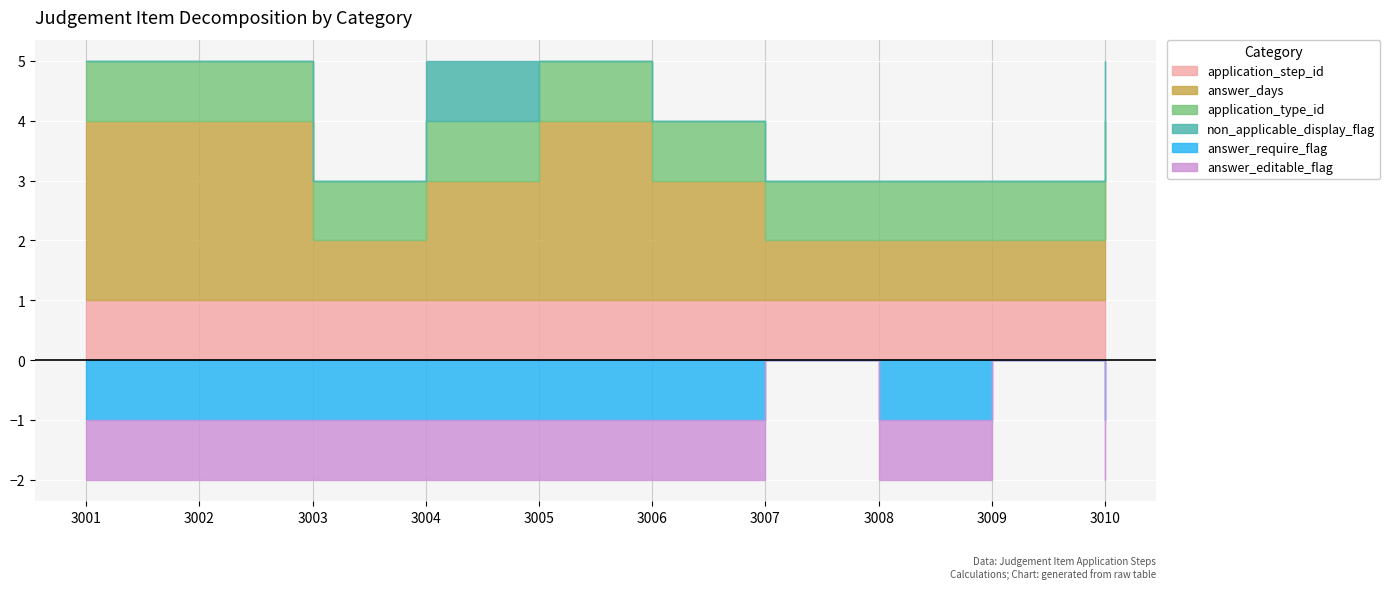

What value does the application_type_id series have at 3002?

1